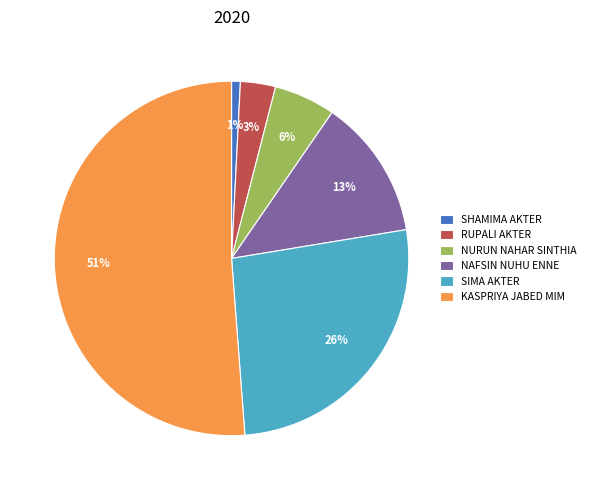

What percentage is the NAFSIN NUHU ENNE slice, to the nearest percent?

13%